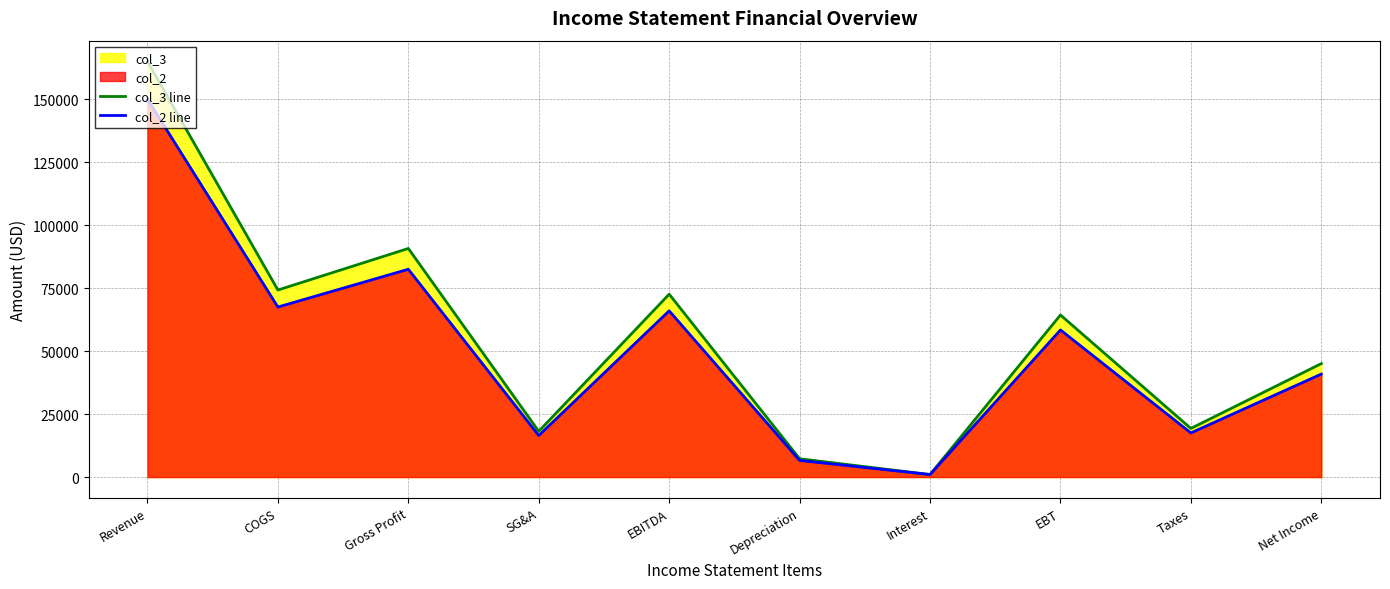

Which series has the largest total across all categories?

col_3 line